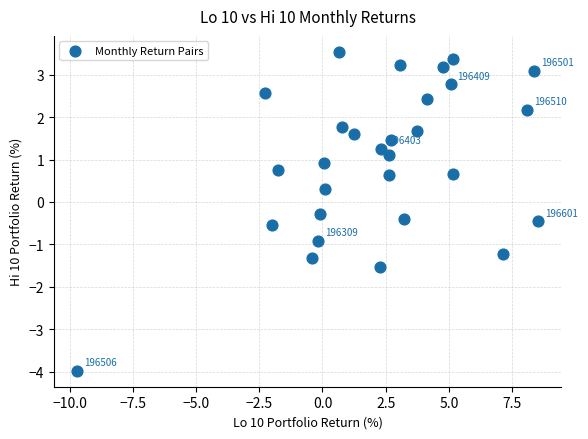

What is the range of X values (max minus min)?

18.3